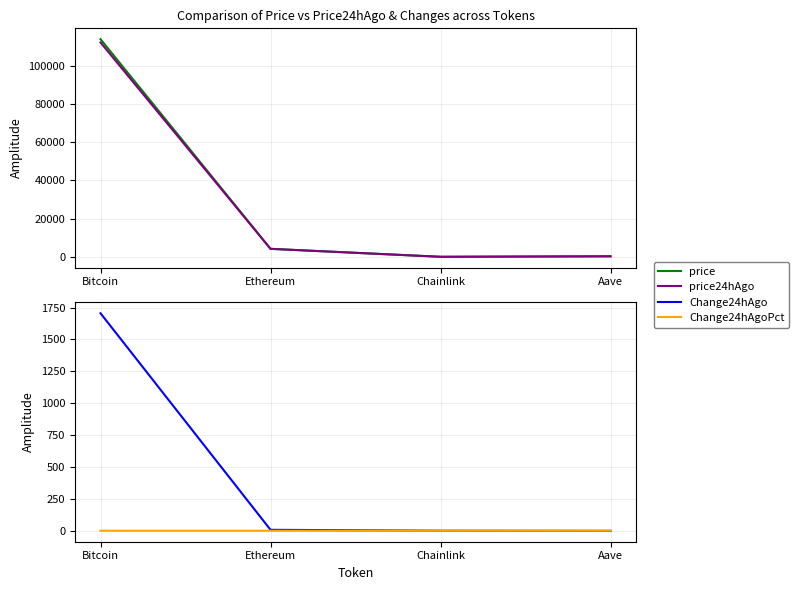

Is it true that Change24hAgoPct equals 0.0 at Bitcoin?

True